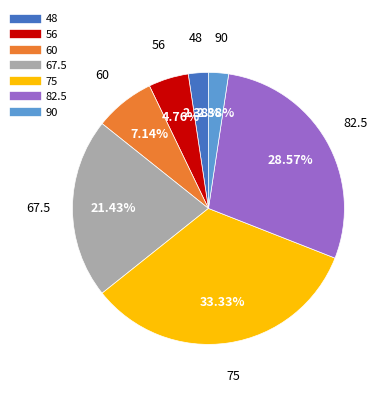

How much of the chart is everything except 48?

97.6%